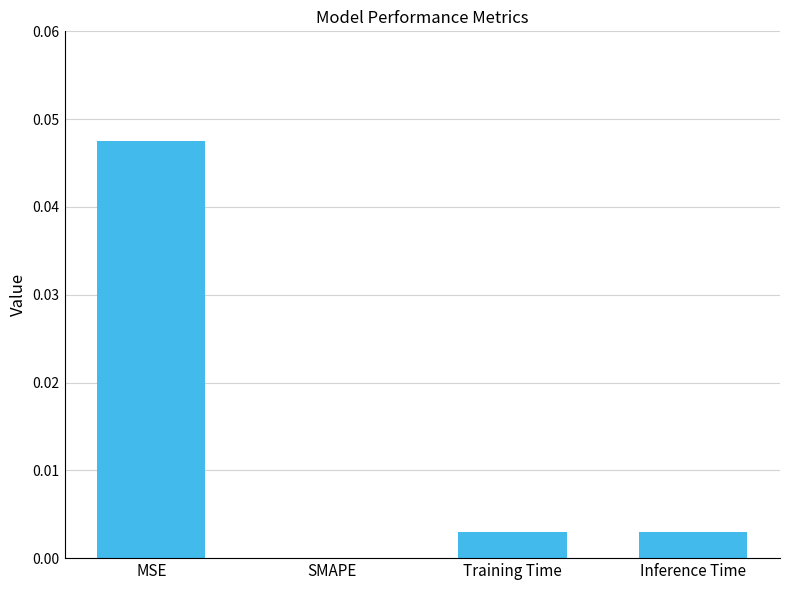

Between MSE and SMAPE, which is larger?

MSE